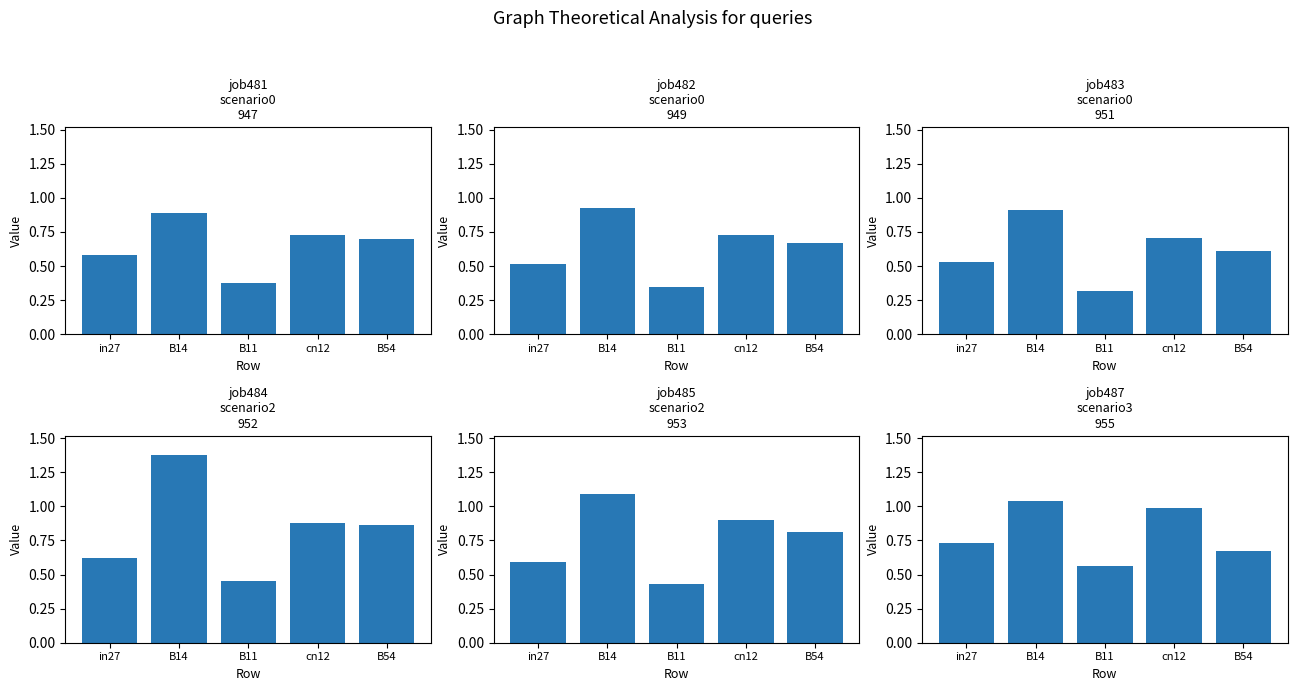

What are all the series names shown in the legend?

job481_scenario0_947, job482_scenario0_949, job483_scenario0_951, job484_scenario2_952, job485_scenario2_953, job487_scenario3_955